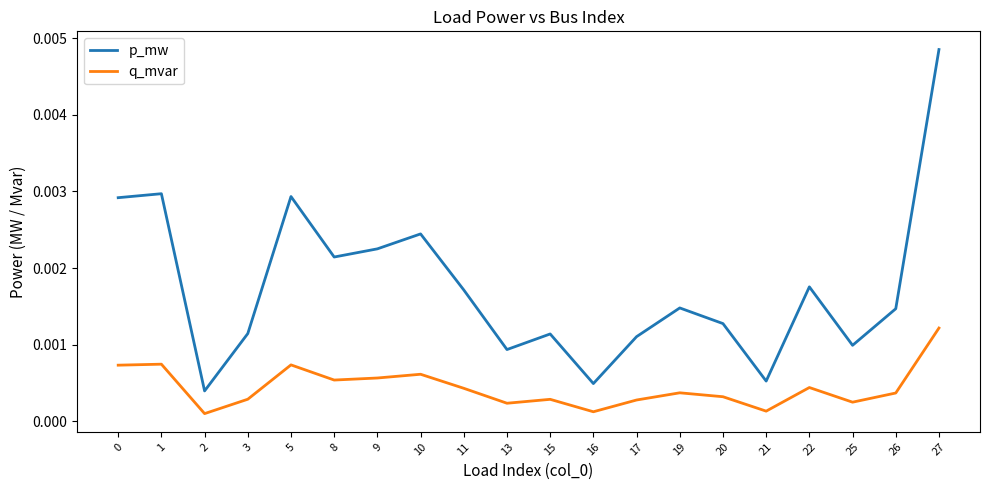

Where is p_mw nearest to the value 0?

2